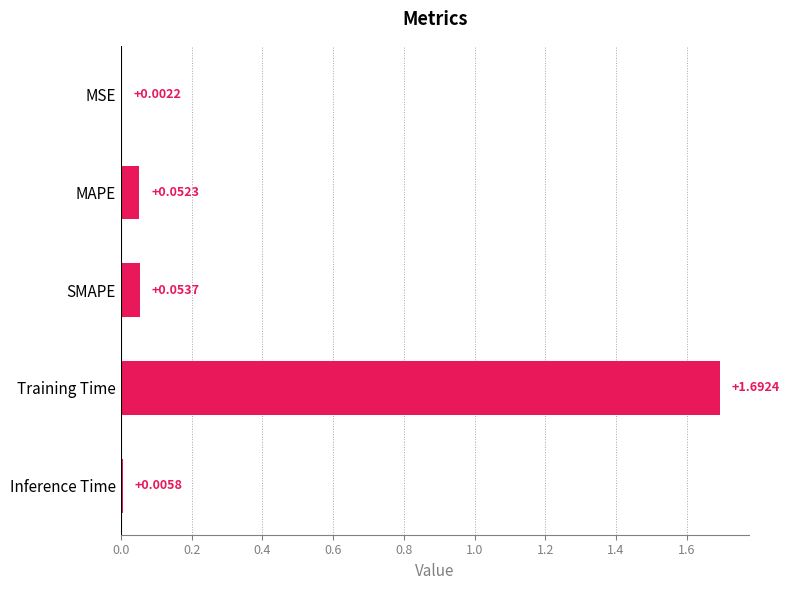

At which label is the value closest to 0?

MSE